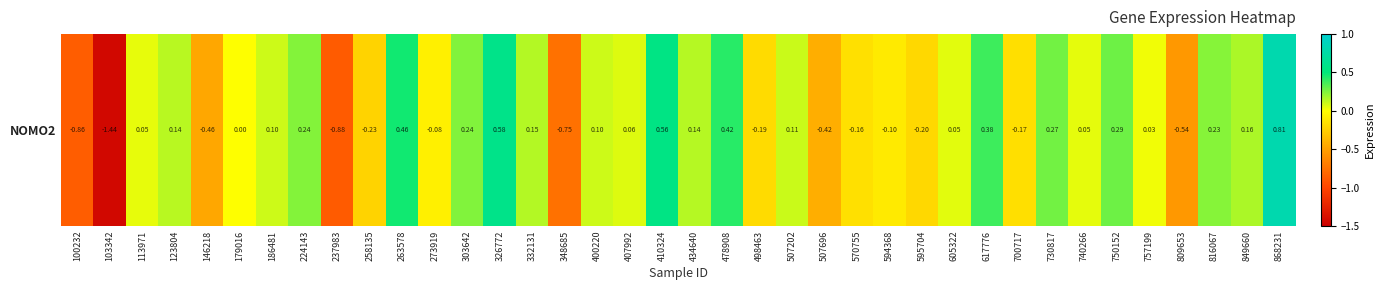

Rank the categories by value from lowest to highest.

103342, 237983, 100232, 348685, 809653, 146218, 507696, 258135, 595704, 498463, 700717, 570755, 594368, 273919, 179016, 757199, 113971, 740266, 605322, 407992, 400220, 186481, 507202, 123804, 434640, 332131, 849660, 816067, 224143, 303642, 730817, 750152, 617776, 478908, 263578, 410324, 326772, 868231